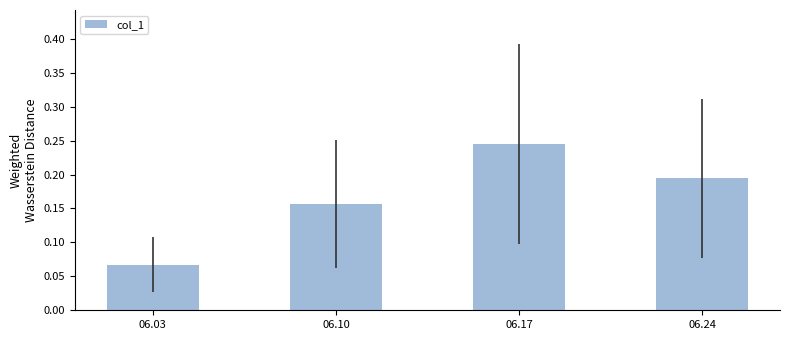

Is it true that the value at 06.10 is 0.1?

False